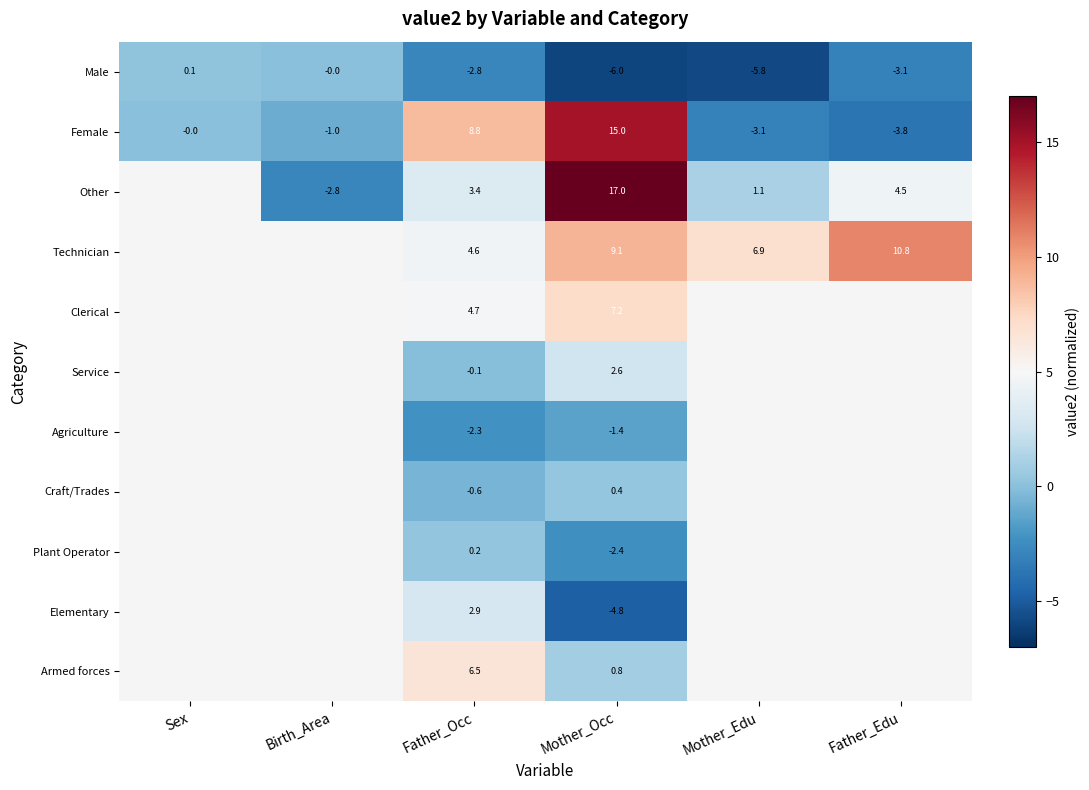

Which category has the highest value in the Female series?

Mother_Occ